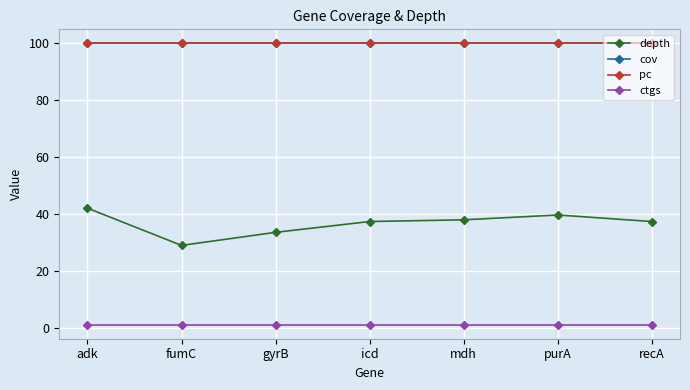

Reading left to right, transcribe all the data shown in this chart.

depth: adk=42.0	fumC=28.9	gyrB=33.5	icd=37.3	mdh=37.9	purA=39.6	recA=37.3
cov: adk=100.0	fumC=100.0	gyrB=100.0	icd=100.0	mdh=100.0	purA=100.0	recA=100.0
pc: adk=100.0	fumC=100.0	gyrB=100.0	icd=100.0	mdh=100.0	purA=100.0	recA=100.0
ctgs: adk=1.0	fumC=1.0	gyrB=1.0	icd=1.0	mdh=1.0	purA=1.0	recA=1.0